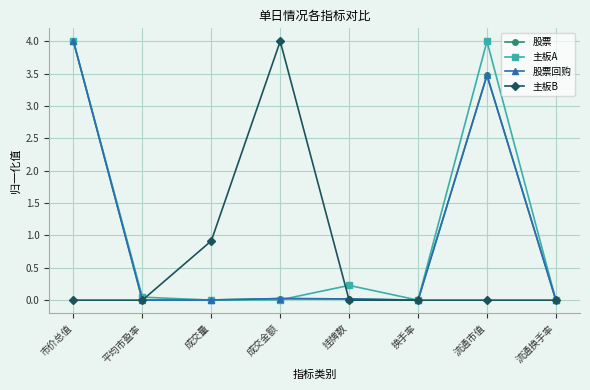

Between 平均市盈率 and 成交量, which series saw the biggest shift?

主板B